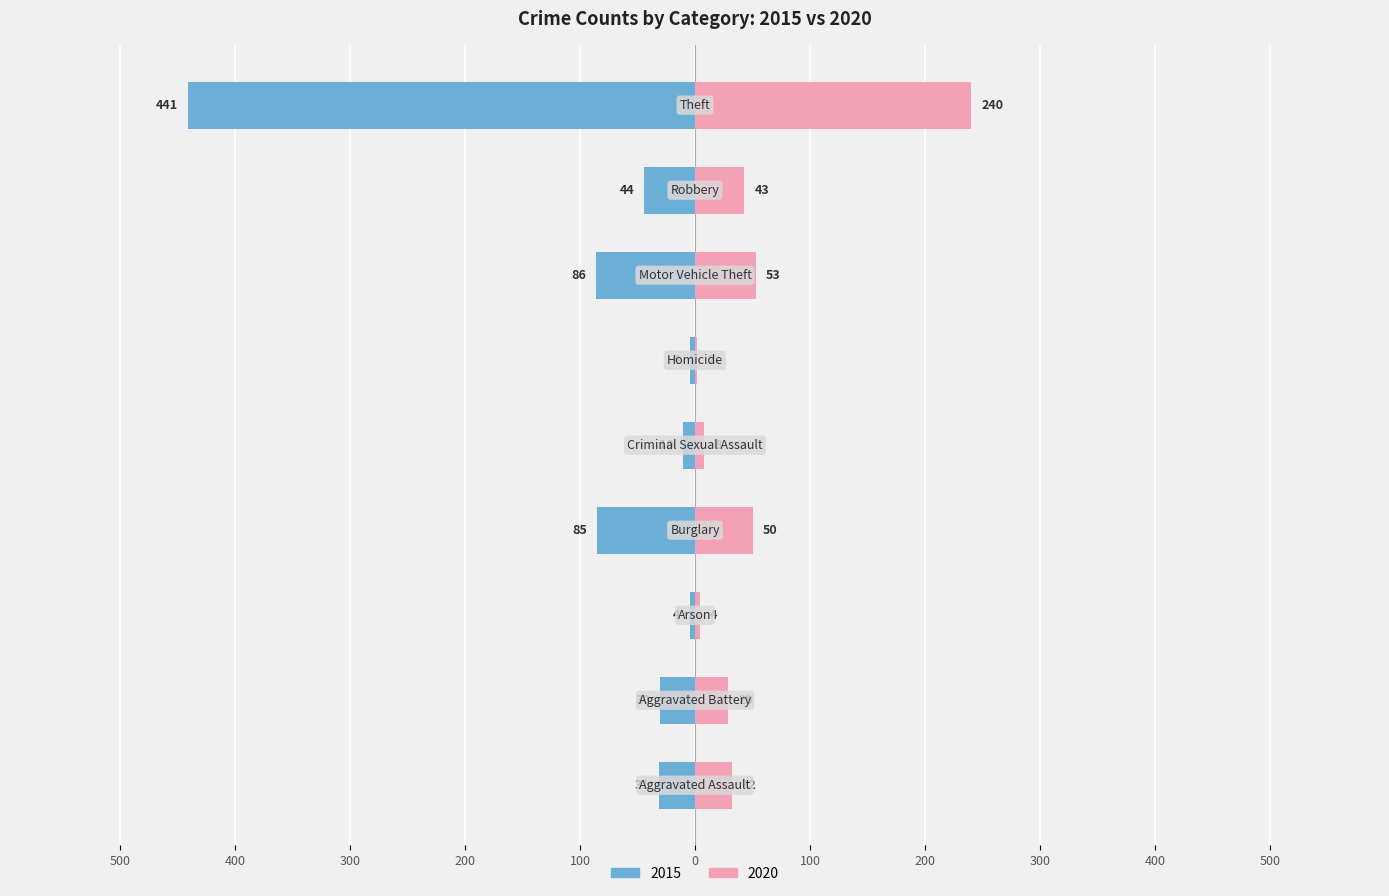

Which series changed the most between Homicide and Theft?

2015